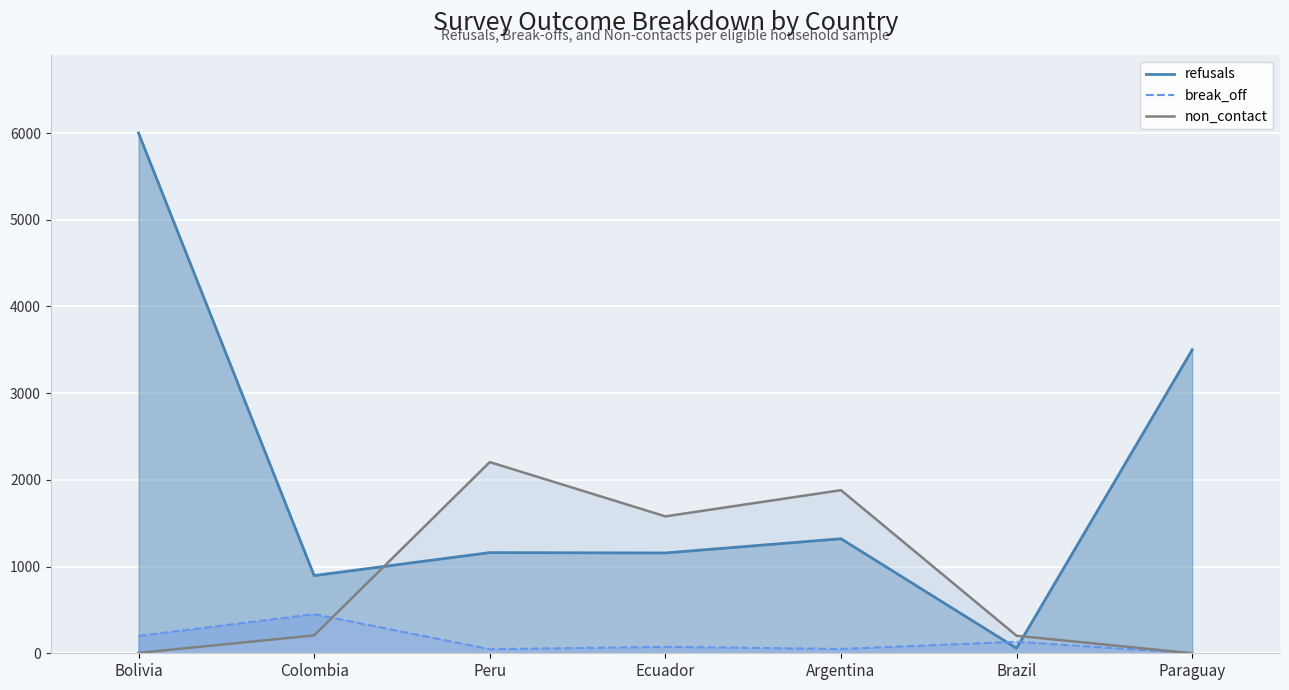

True or false: break_off has a value of -150 at Paraguay.

False